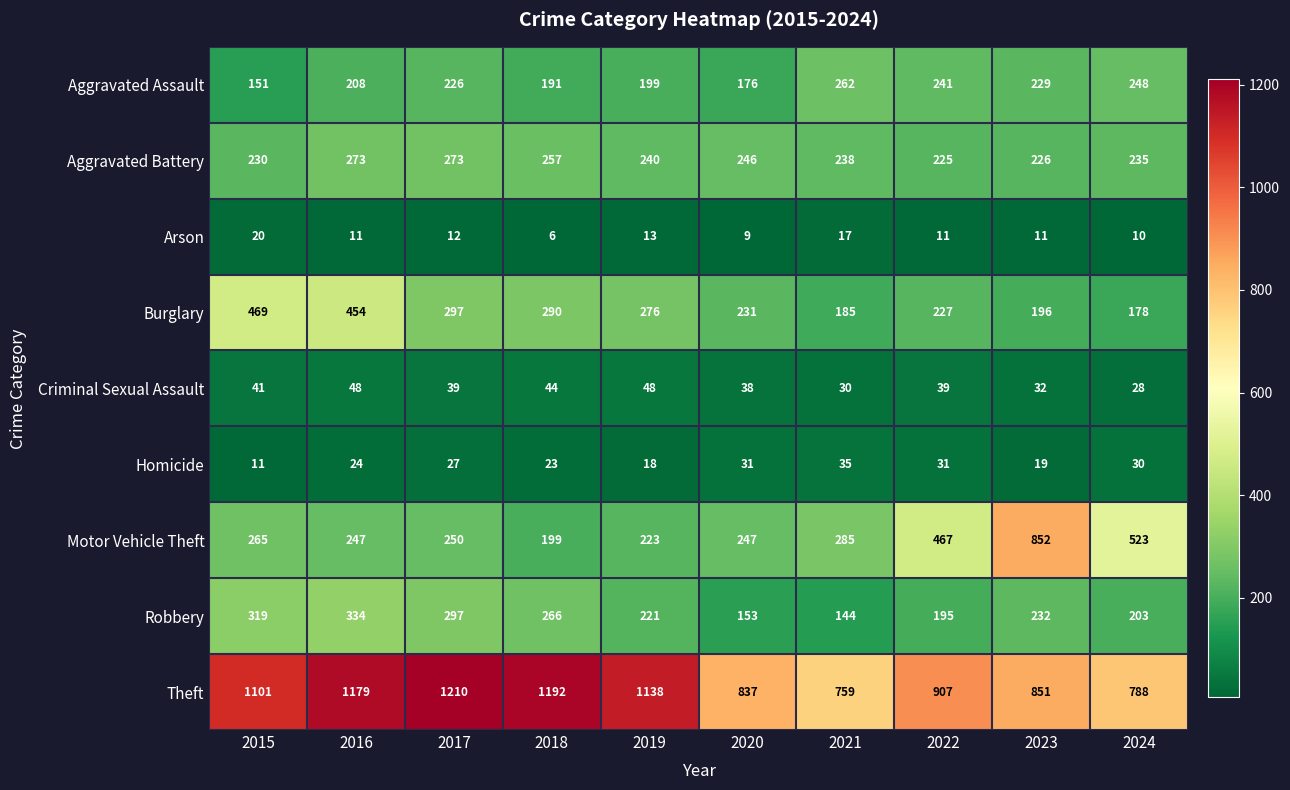

What is the greatest value displayed?

1210